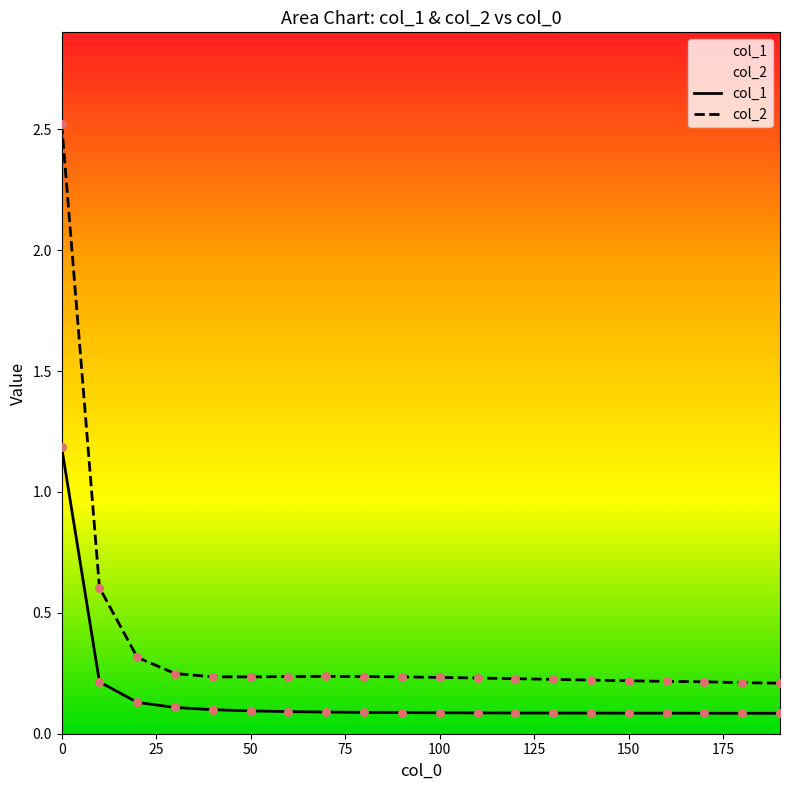

At how many categories does at least one series exceed 1?

1